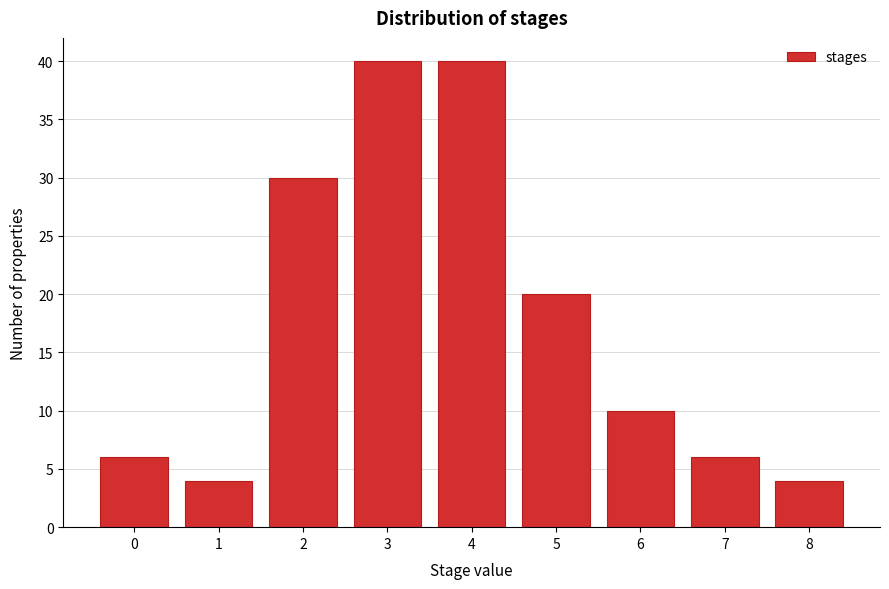

Reading left to right, what are all the values shown in this chart?

6	4	30	40	40	20	10	6	4